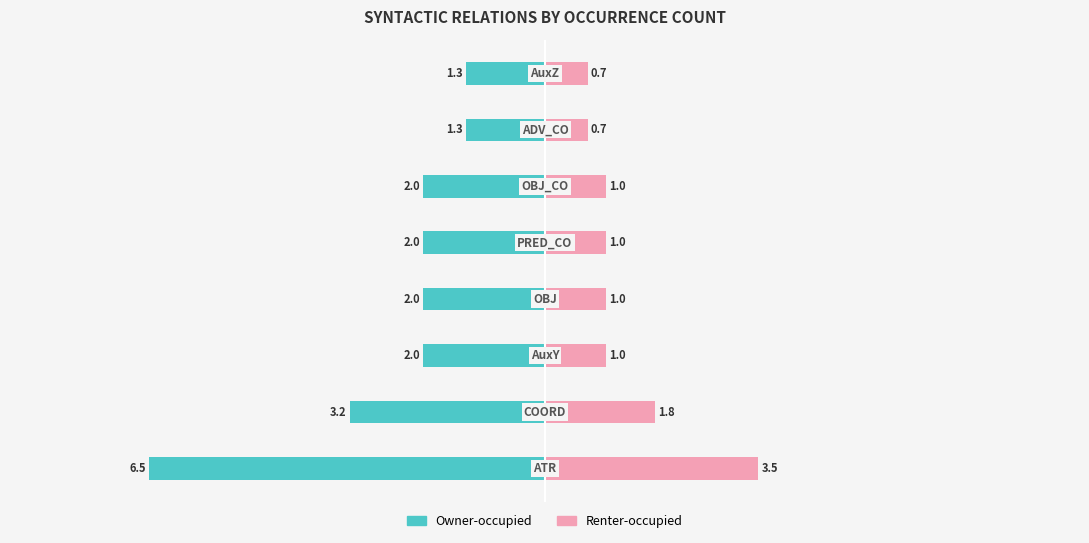

Which has a higher value, −8 or 4?

4